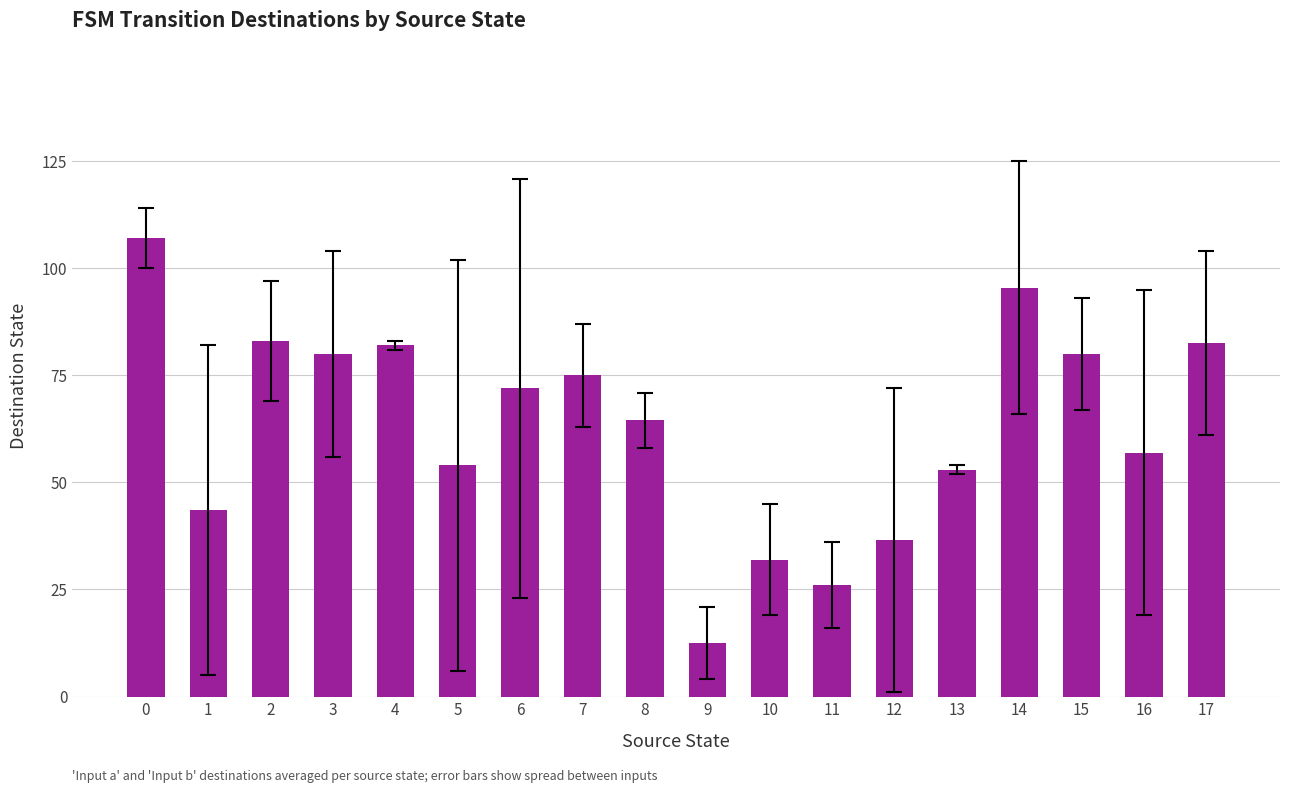

The chart shows a value of 18.8 at 9. True or false?

False